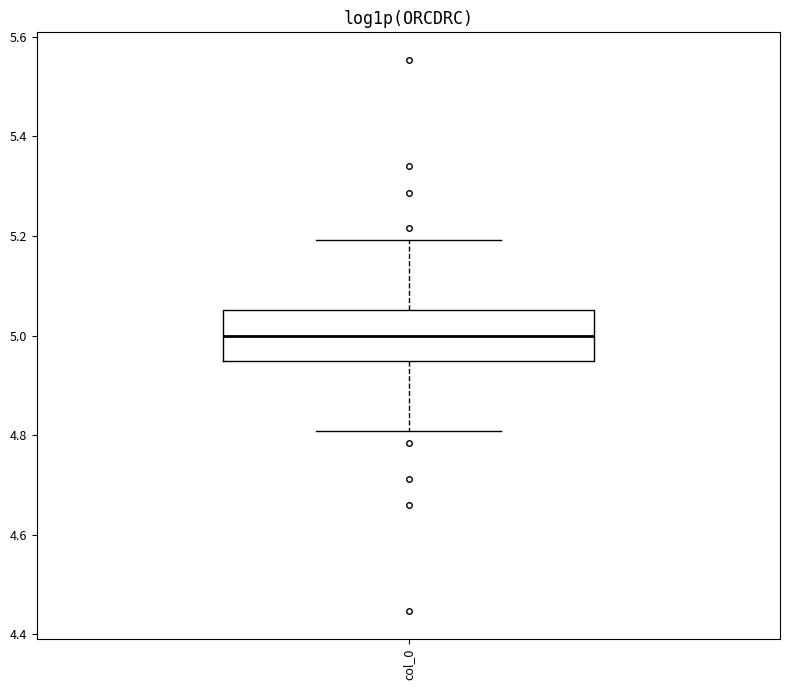

Read this box plot against the y-axis: the position of the median line, the range covered by the box, and the ends of both whiskers. The values are not printed on the chart, so give them approximately, as read against the axis.

median 5.00, box 4.94 to 5.06, whiskers 4.80 to 5.20